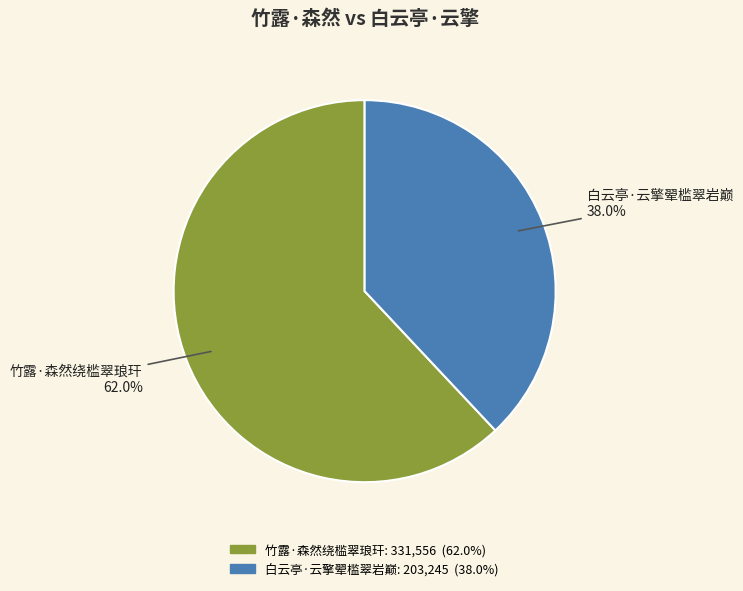

How many segments does this pie chart have?

2